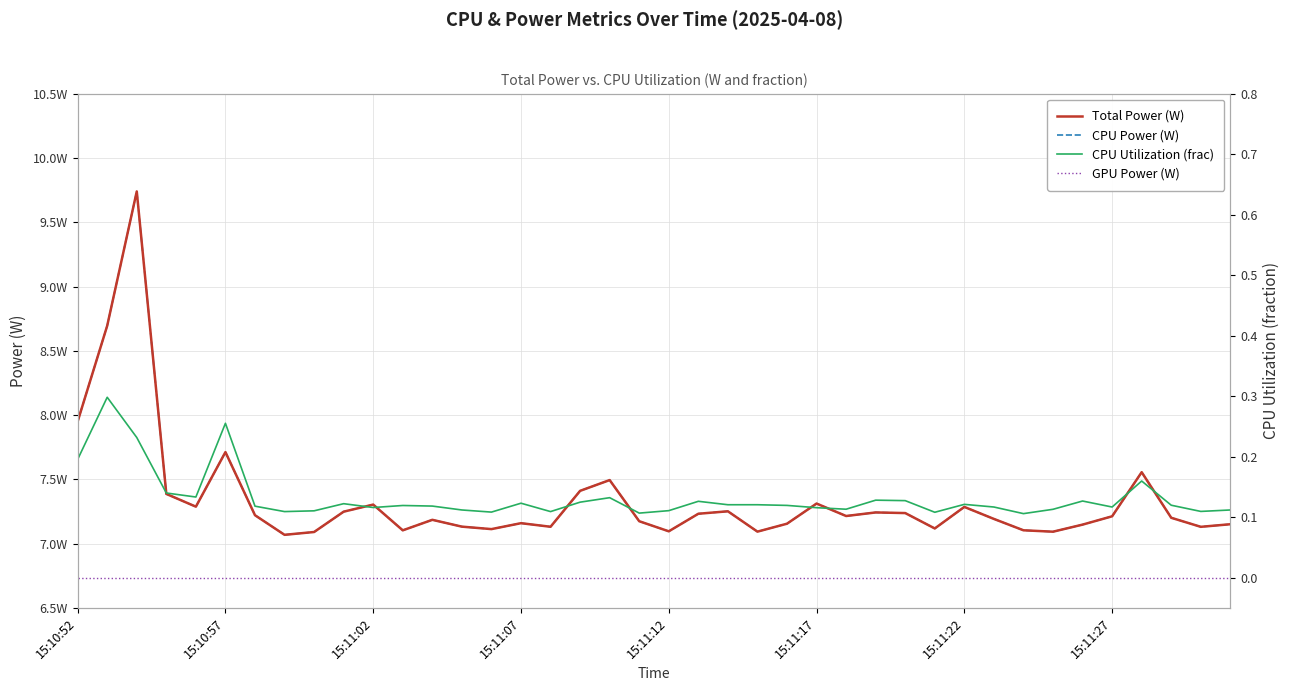

Is this an area chart (filled region under the line)?

No